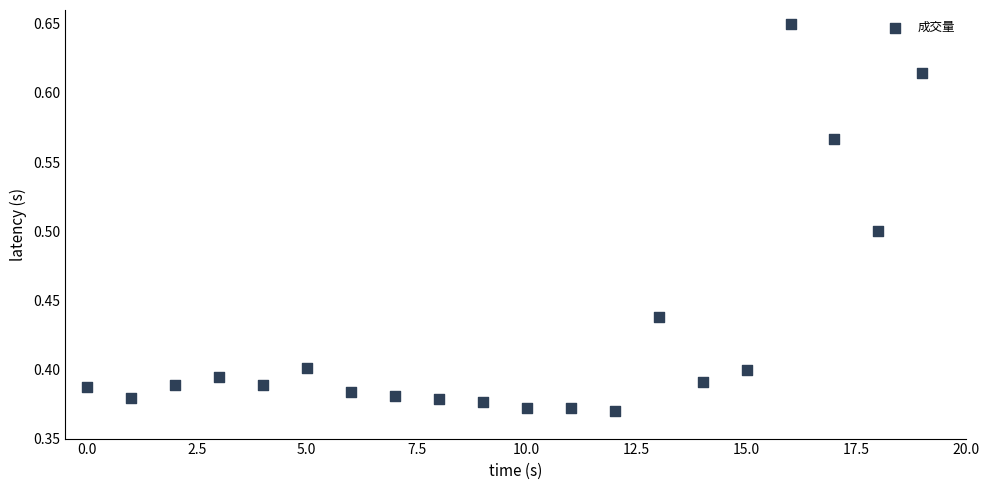

What is the range of Y values (max minus min)?

0.3